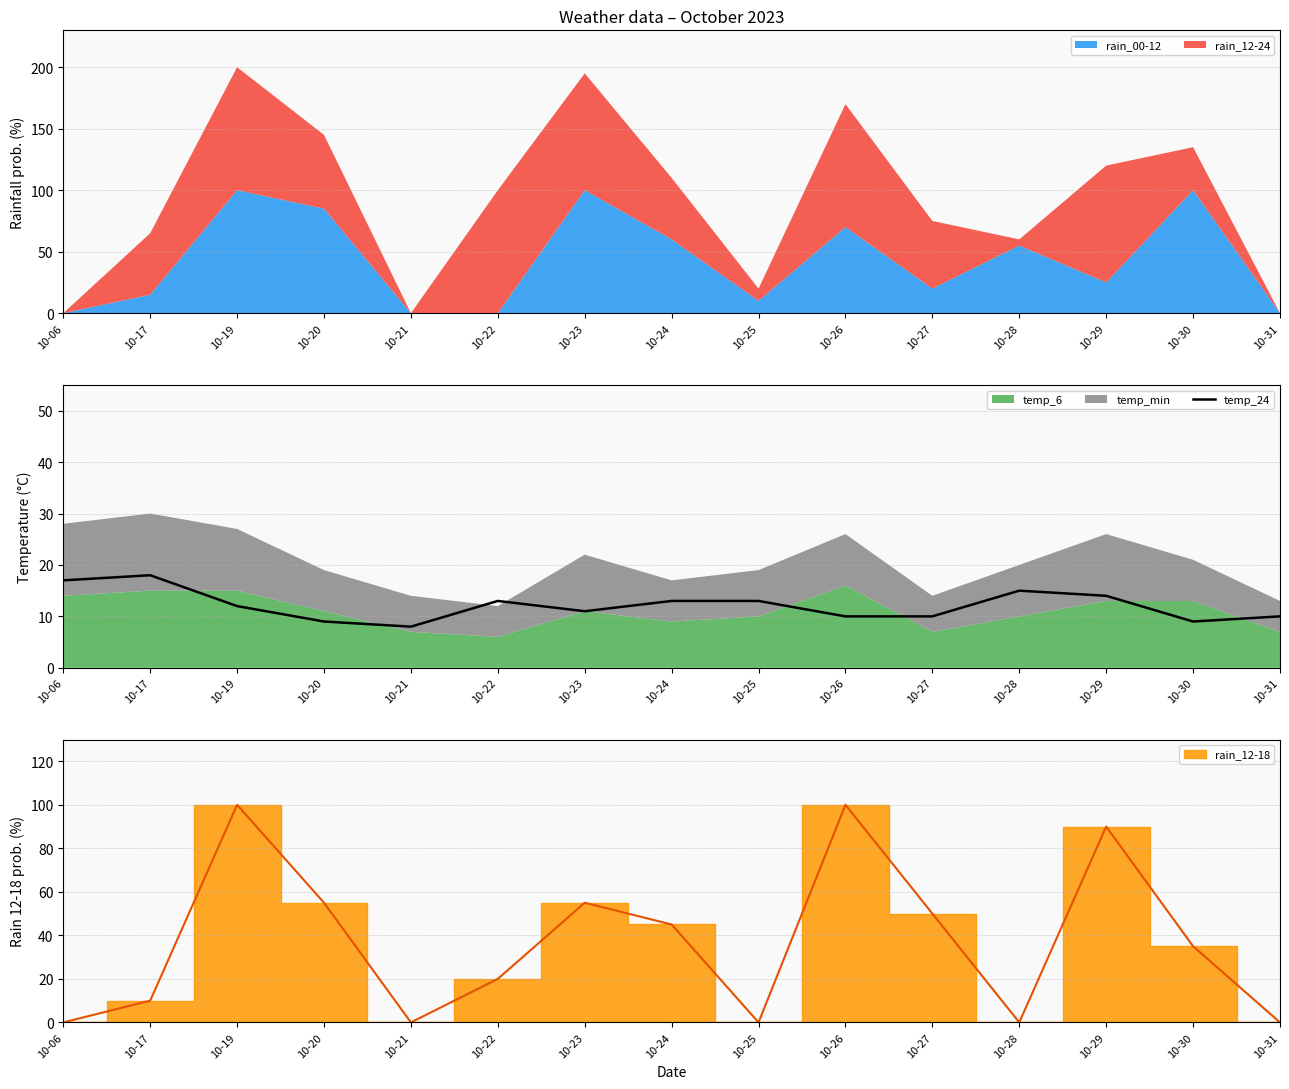

Is it true that temp_24 equals 5 at 10-17?

False